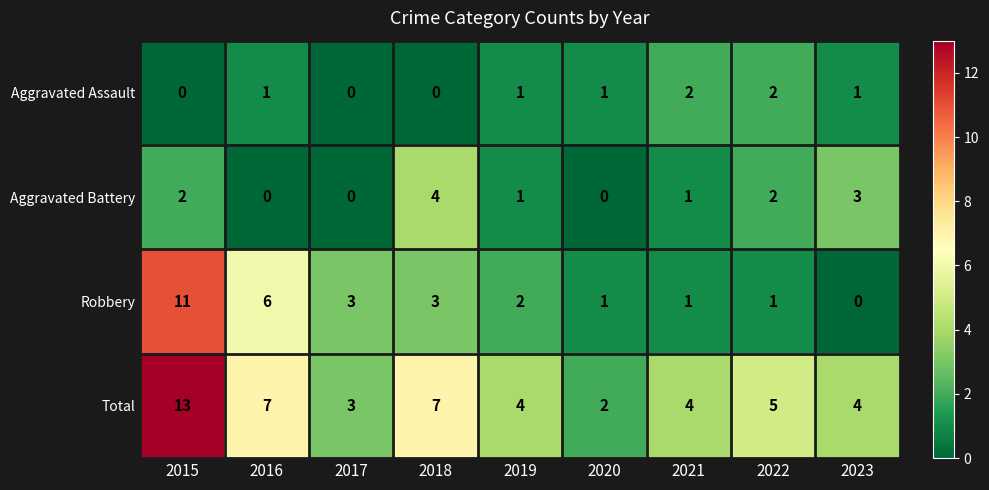

At which label is Robbery closest to 5?

2016